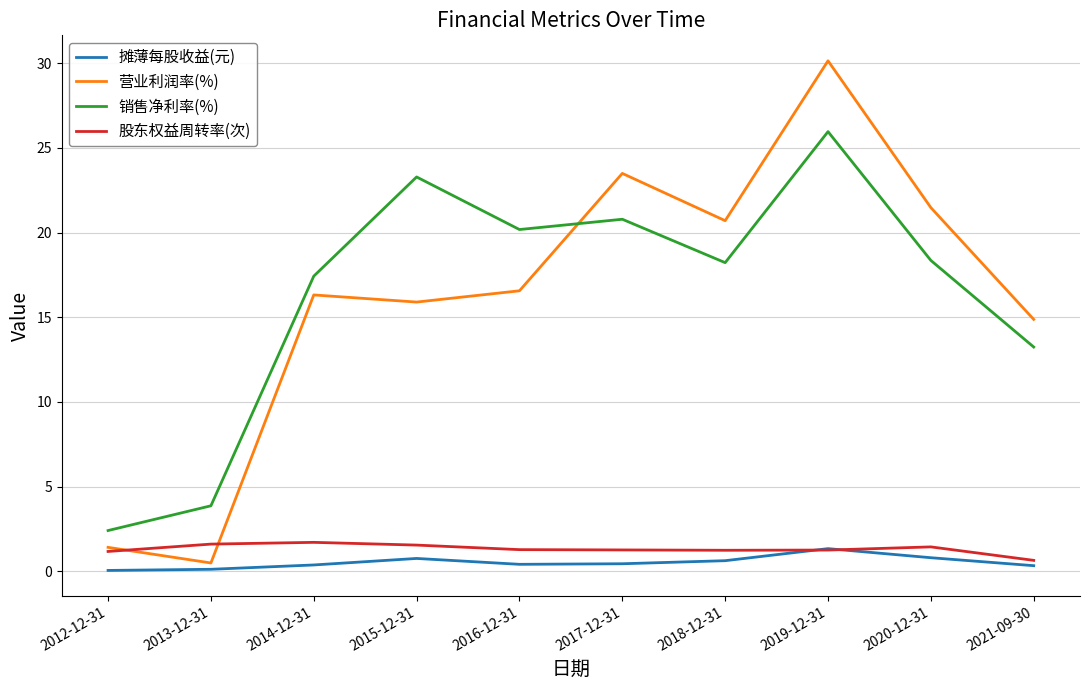

Is the value of 营业利润率(%) at 2012-12-31 greater than the value of 摊薄每股收益(元) at 2018-12-31?

Yes